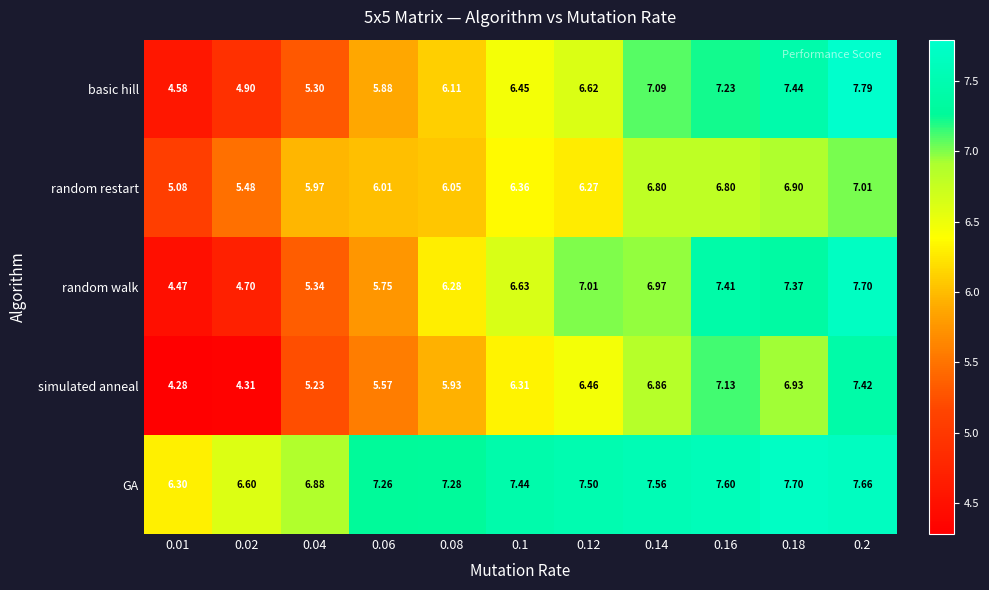

Rank the series at 0.08 from lowest to highest value.

simulated anneal, random restart, basic hill, random walk, GA